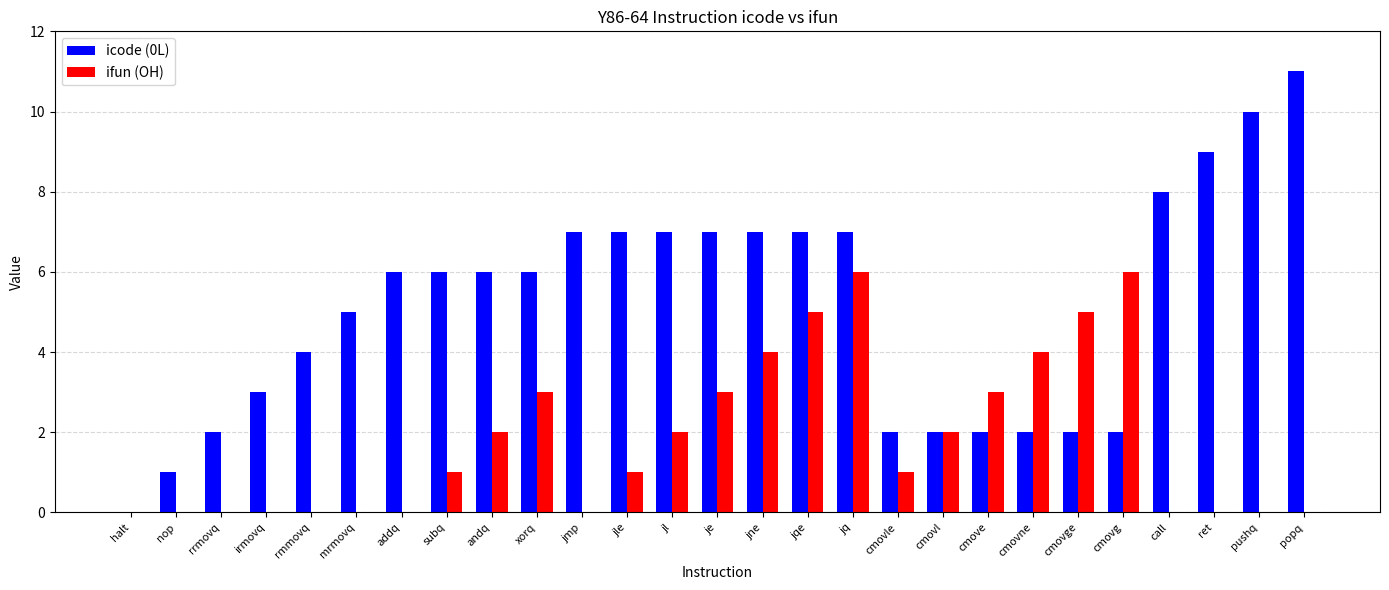

Reading right to left, transcribe all the data shown in this chart.

icode (0L): 11	10	9	8	2	2	2	2	2	2	7	7	7	7	7	7	7	6	6	6	6	5	4	3	2	1	0
ifun (OH): 0	0	0	0	6	5	4	3	2	1	6	5	4	3	2	1	0	3	2	1	0	0	0	0	0	0	0